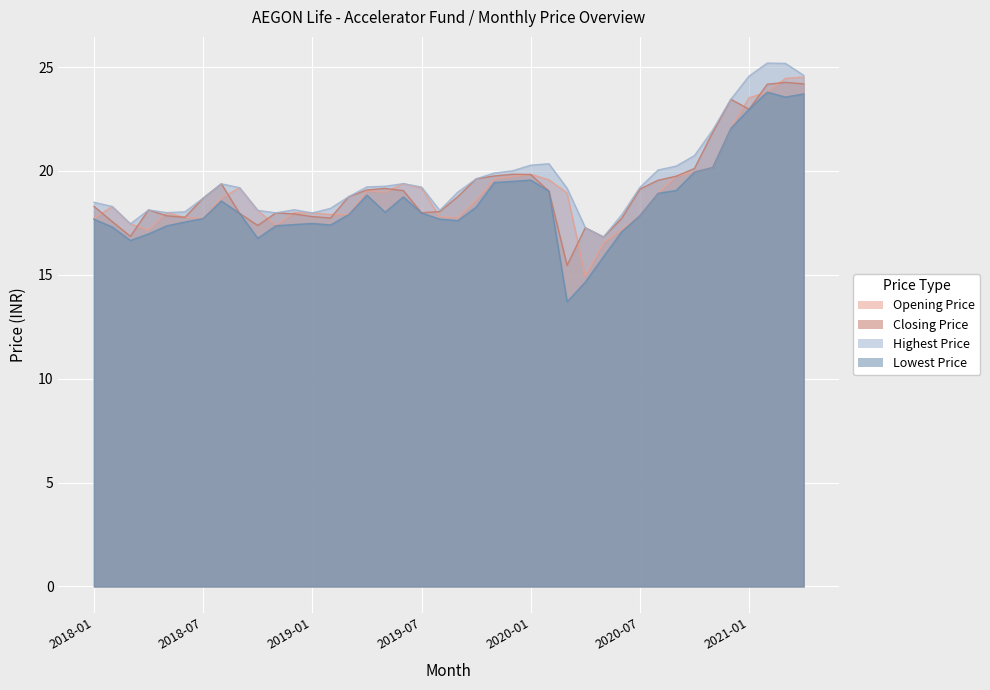

Reading left to right, transcribe all the data shown in this chart.

Opening Price: 2018-01=17.7	2018-02=18.3	2018-03=17.5	2018-04=17.1	2018-05=18.0	2018-06=17.8	2018-07=17.7	2018-08=18.7	2018-09=19.2	2018-10=18.1	2018-11=17.4	2018-12=18.0	2019-01=18.0	2019-02=17.9	2019-03=17.9	2019-04=19.0	2019-05=19.0	2019-06=19.4	2019-07=19.2	2019-08=17.8	2019-09=17.7	2019-10=18.6	2019-11=19.6	2019-12=19.7	2020-01=19.8	2020-02=19.6	2020-03=18.9	2020-04=14.9	2020-05=16.5	2020-06=17.2	2020-07=17.8	2020-08=18.9	2020-09=19.7	2020-10=19.9	2020-11=20.2	2020-12=22.1	2021-01=23.5	2021-02=23.8	2021-03=24.5	2021-04=24.5
Closing Price: 2018-01=18.3	2018-02=17.6	2018-03=16.9	2018-04=18.1	2018-05=17.8	2018-06=17.8	2018-07=18.7	2018-08=19.4	2018-09=18.0	2018-10=17.4	2018-11=18.0	2018-12=17.9	2019-01=17.8	2019-02=17.7	2019-03=18.8	2019-04=19.1	2019-05=19.2	2019-06=19.1	2019-07=18.0	2019-08=18.0	2019-09=18.8	2019-10=19.6	2019-11=19.8	2019-12=19.8	2020-01=19.8	2020-02=19.0	2020-03=15.5	2020-04=17.3	2020-05=16.8	2020-06=17.7	2020-07=19.1	2020-08=19.6	2020-09=19.7	2020-10=20.1	2020-11=21.8	2020-12=23.4	2021-01=23.0	2021-02=24.2	2021-03=24.3	2021-04=24.2
Highest Price: 2018-01=18.5	2018-02=18.3	2018-03=17.5	2018-04=18.1	2018-05=18.0	2018-06=18.0	2018-07=18.7	2018-08=19.4	2018-09=19.2	2018-10=18.1	2018-11=18.0	2018-12=18.1	2019-01=18.0	2019-02=18.2	2019-03=18.8	2019-04=19.2	2019-05=19.3	2019-06=19.4	2019-07=19.2	2019-08=18.1	2019-09=19.0	2019-10=19.6	2019-11=19.9	2019-12=20.0	2020-01=20.3	2020-02=20.3	2020-03=19.2	2020-04=17.3	2020-05=16.8	2020-06=17.9	2020-07=19.2	2020-08=20.0	2020-09=20.2	2020-10=20.7	2020-11=22.0	2020-12=23.4	2021-01=24.6	2021-02=25.2	2021-03=25.2	2021-04=24.6
Lowest Price: 2018-01=17.7	2018-02=17.3	2018-03=16.7	2018-04=17.0	2018-05=17.4	2018-06=17.5	2018-07=17.7	2018-08=18.6	2018-09=18.0	2018-10=16.8	2018-11=17.4	2018-12=17.4	2019-01=17.5	2019-02=17.4	2019-03=17.9	2019-04=18.8	2019-05=18.0	2019-06=18.7	2019-07=18.0	2019-08=17.7	2019-09=17.6	2019-10=18.3	2019-11=19.4	2019-12=19.5	2020-01=19.6	2020-02=19.0	2020-03=13.7	2020-04=14.6	2020-05=15.9	2020-06=17.1	2020-07=17.8	2020-08=18.9	2020-09=19.1	2020-10=19.9	2020-11=20.2	2020-12=22.1	2021-01=23.0	2021-02=23.8	2021-03=23.6	2021-04=23.7